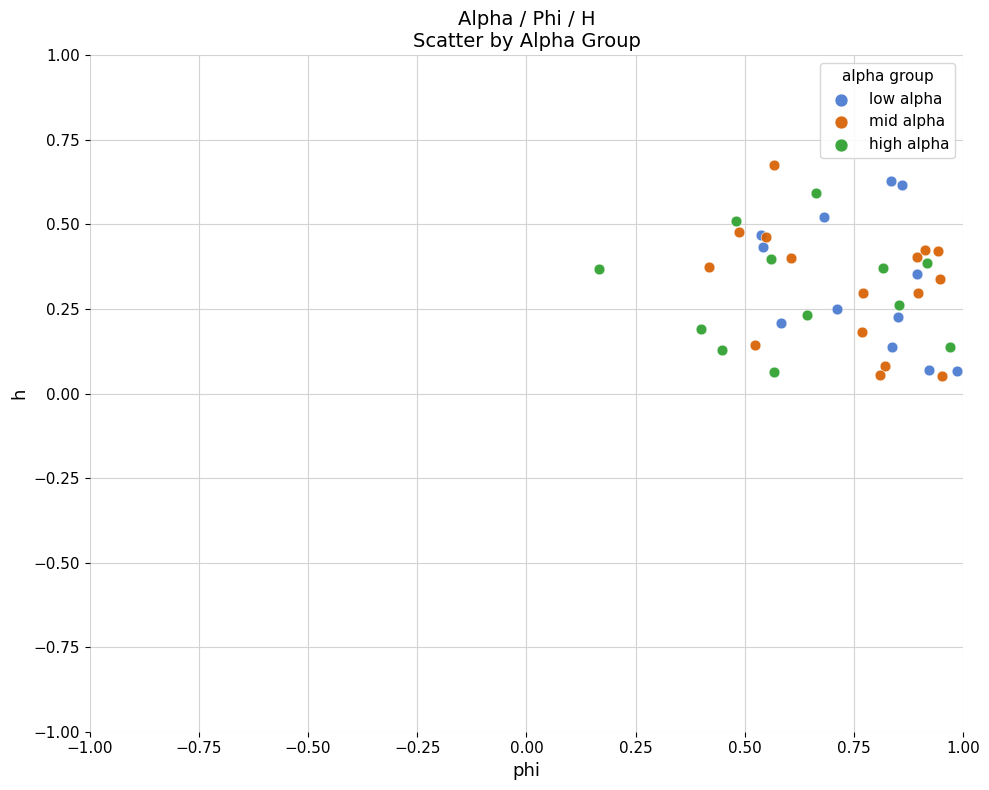

What are all the series names shown in the legend?

low alpha, mid alpha, high alpha